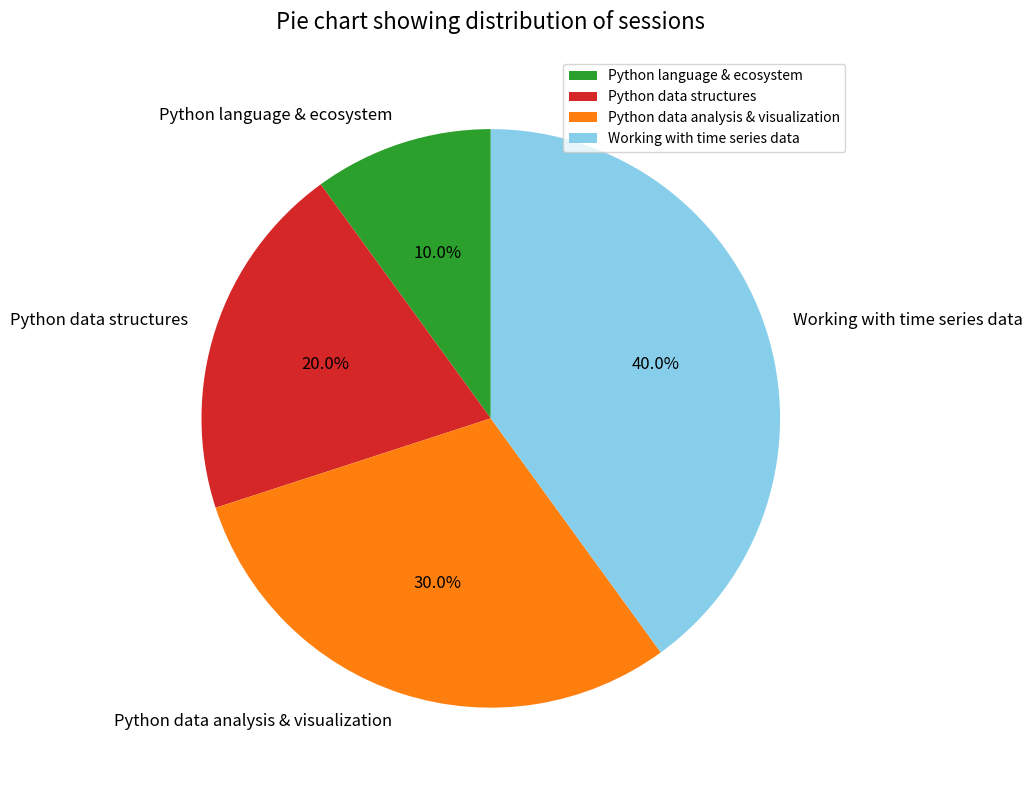

Rank the categories by value from highest to lowest.

Working with time series data, Python data analysis & visualization, Python data structures, Python language & ecosystem